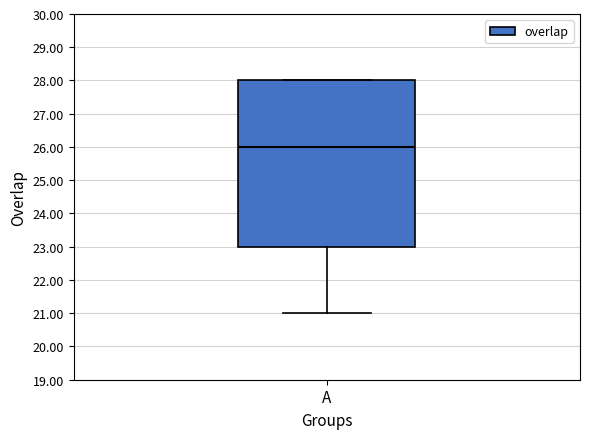

Transcribe this box plot: give where the median line is, the range the box spans, and where the two whiskers end, as read against the y-axis. The values are not printed on the chart, so give them approximately, as read against the axis.

median 26, box 23 to 28, whiskers 21 to 28